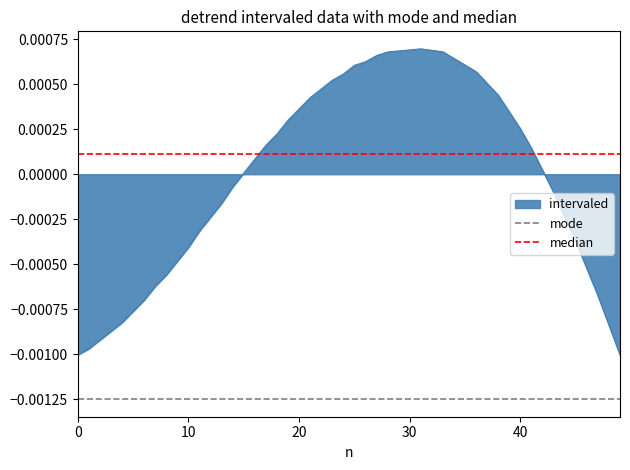

Which series has the largest total across all categories?

median